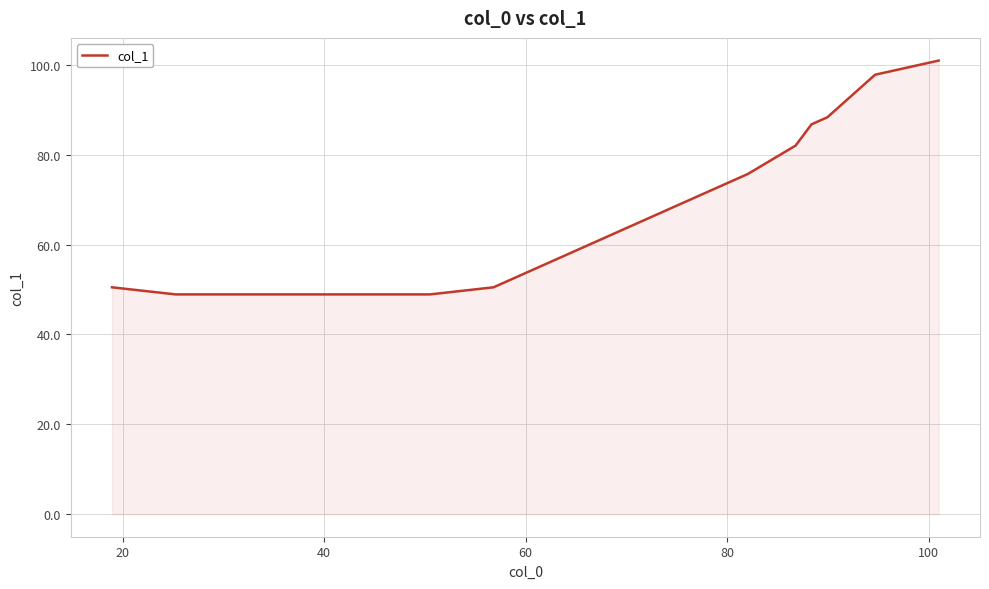

True or false: there are more than 2 points higher than both neighbors.

False